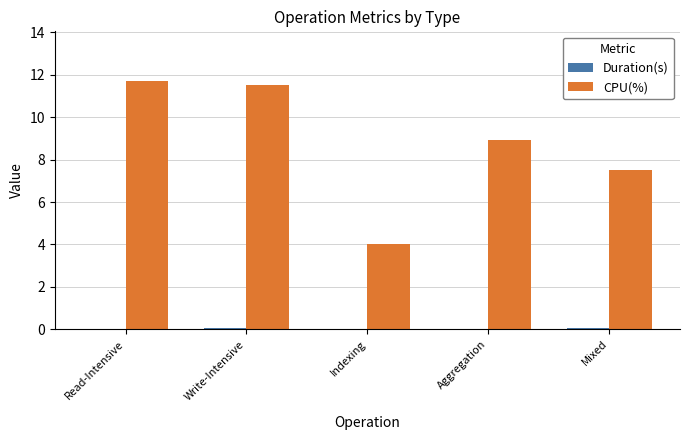

Is it true that CPU(%) equals 11.5 at Write-Intensive?

True